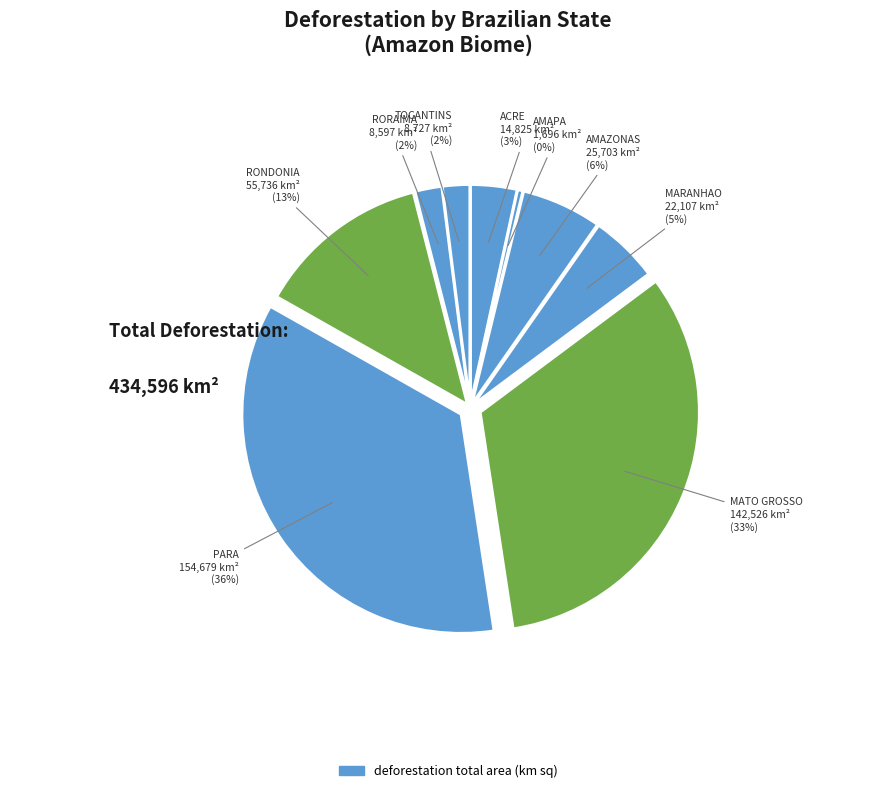

How many slices are in this pie chart?

9